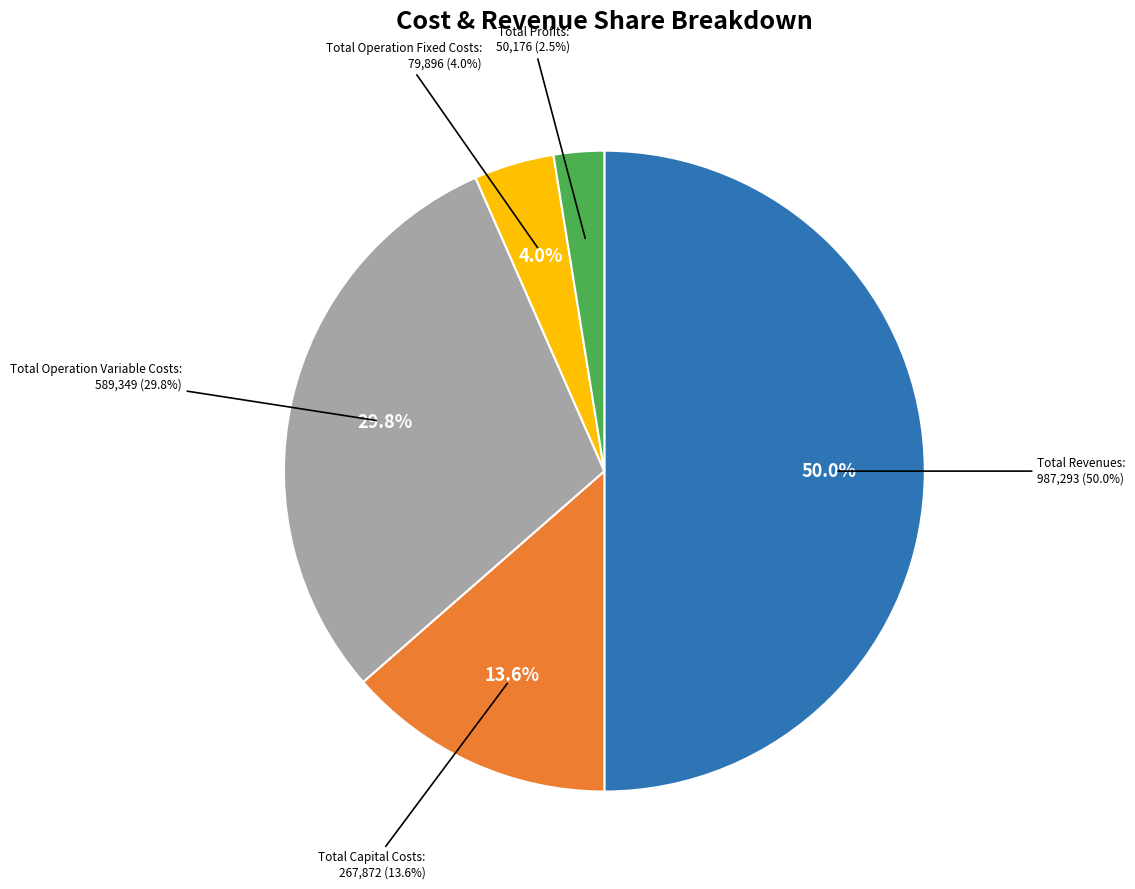

Rank the categories by value from lowest to highest.

Total Profits, Total Operation Fixed Costs, Total Capital Costs, Total Operation Variable Costs, Total Revenues